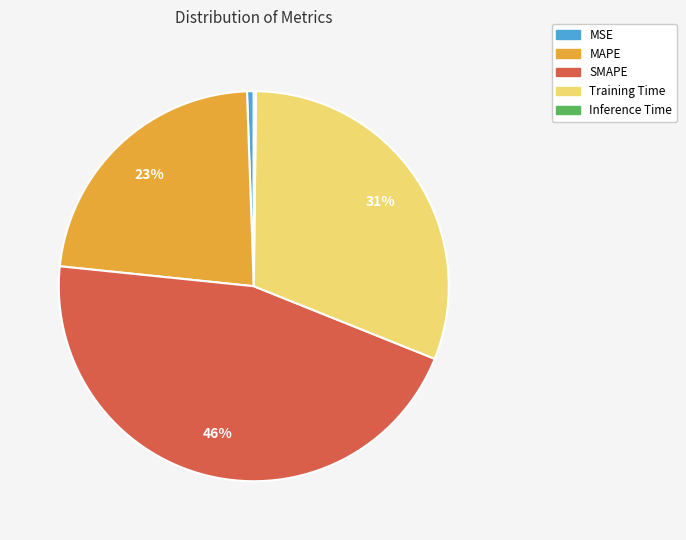

To the nearest percent, what is the average slice percentage?

20%